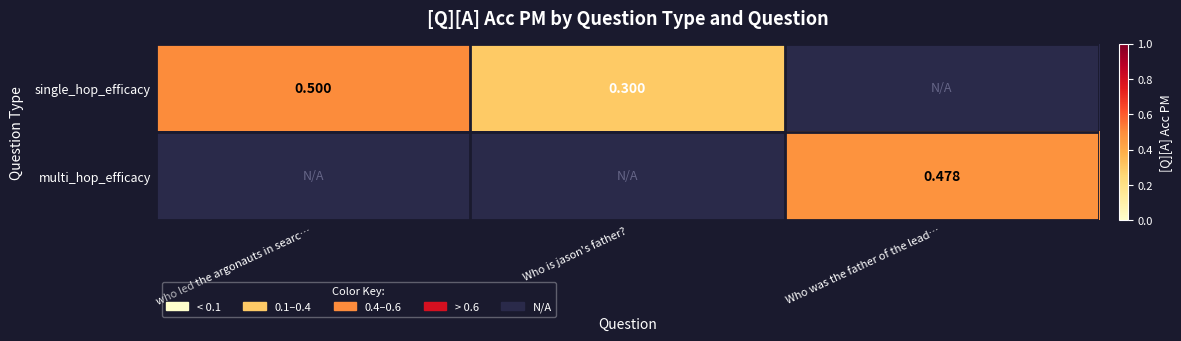

Which category has the highest value across all series?

who led the argonauts in searc…